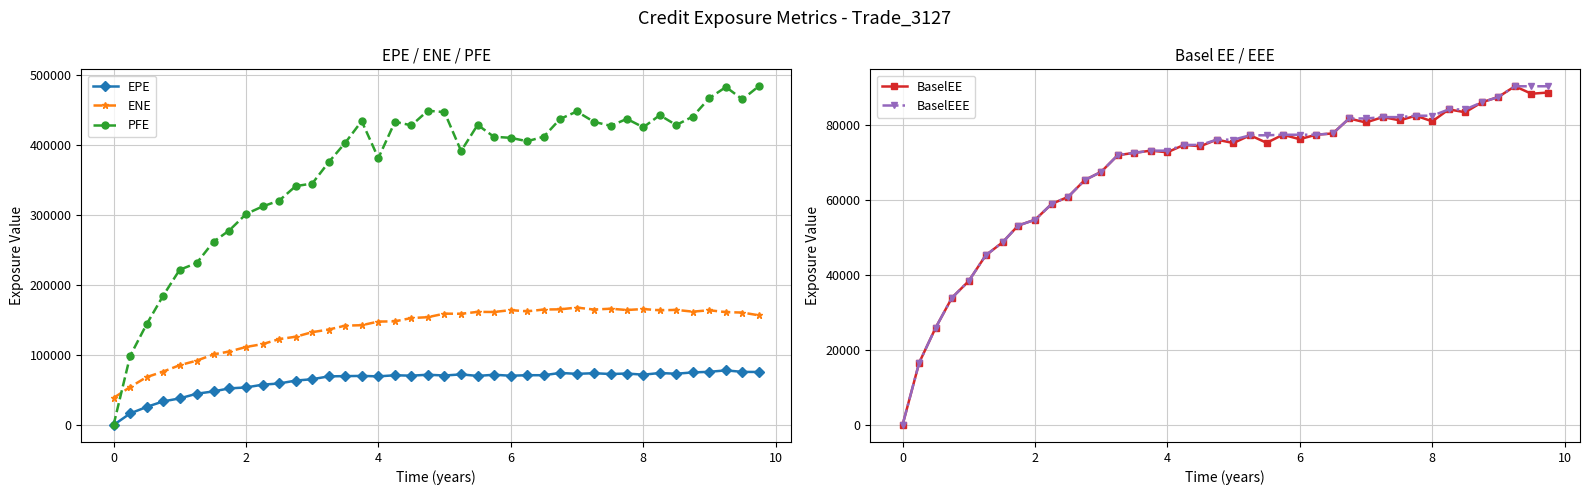

What is the minimum value for ENE?

38695.6